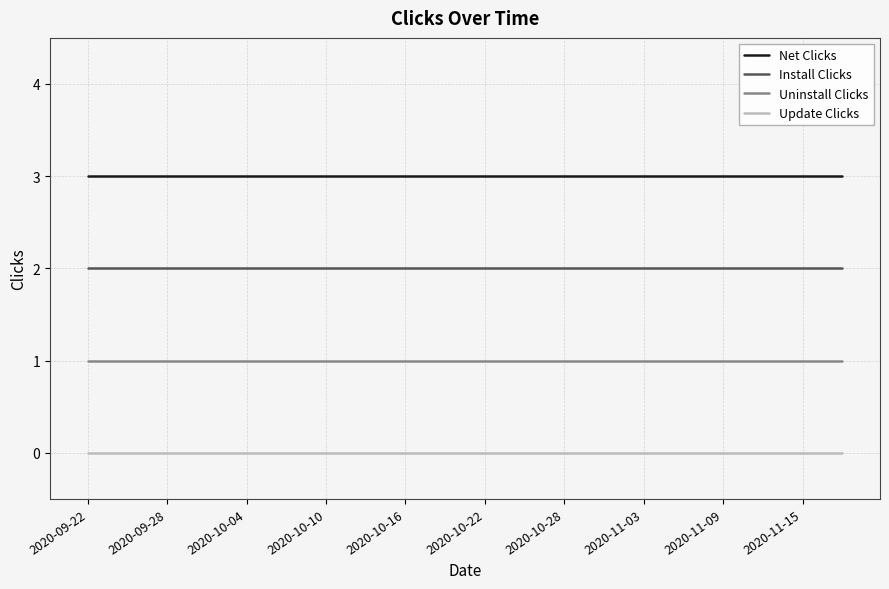

What is the greatest value displayed?

3